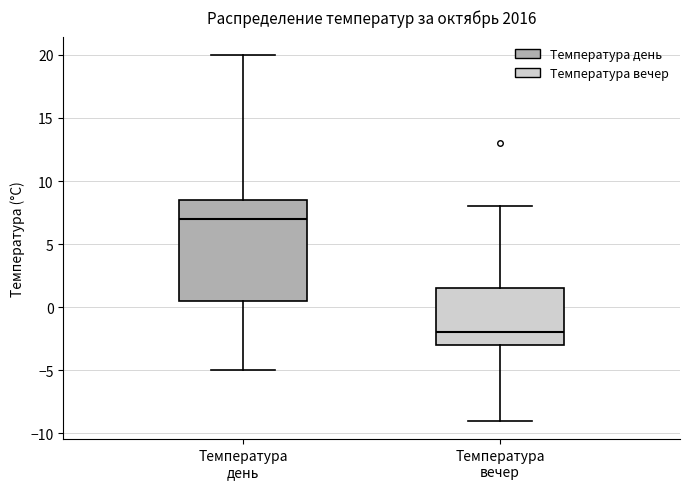

Which box is the tallest, from its lower edge to its upper edge?

Температура день